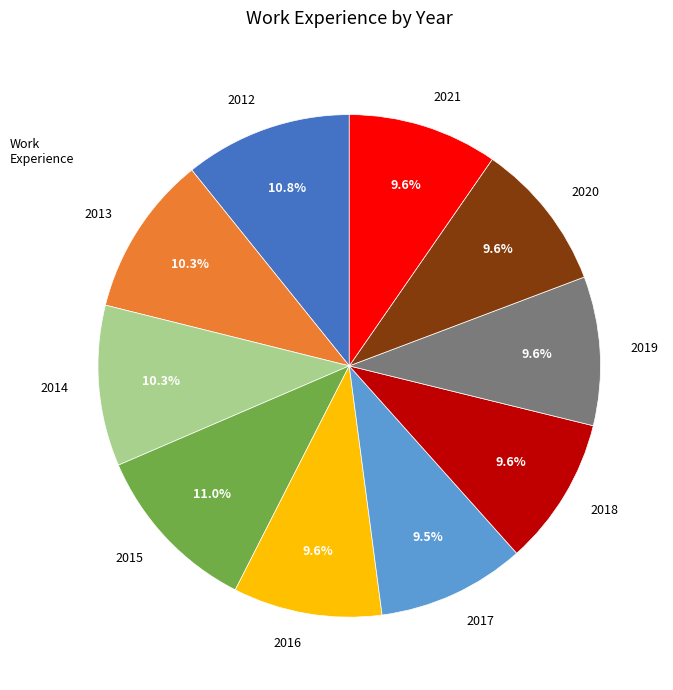

What percentage do 2012 and 2021 together represent?

20.4%